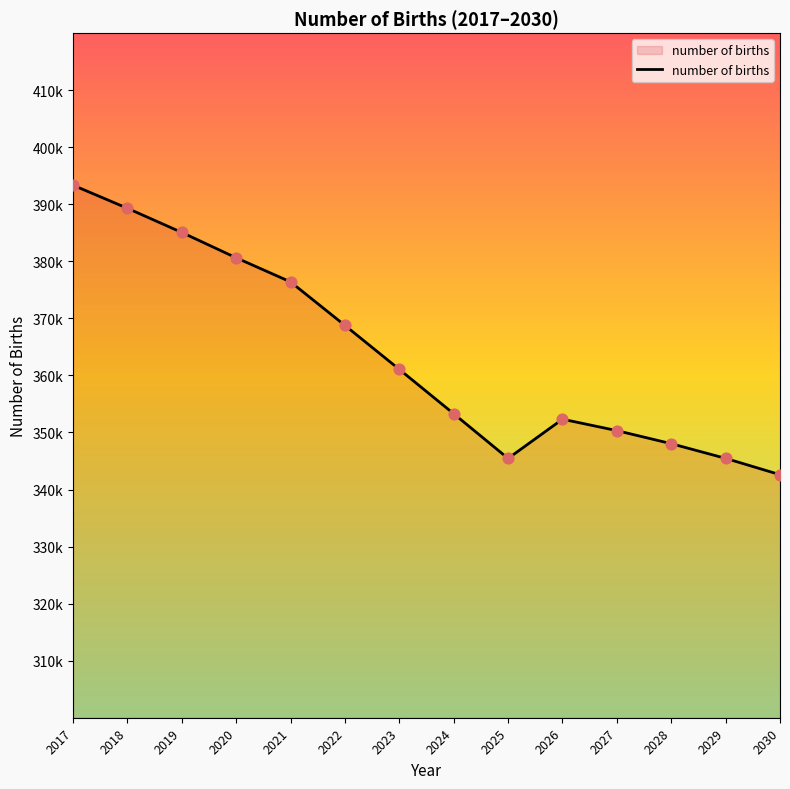

What is the change in value from 2021 to 2026?

-24066.2